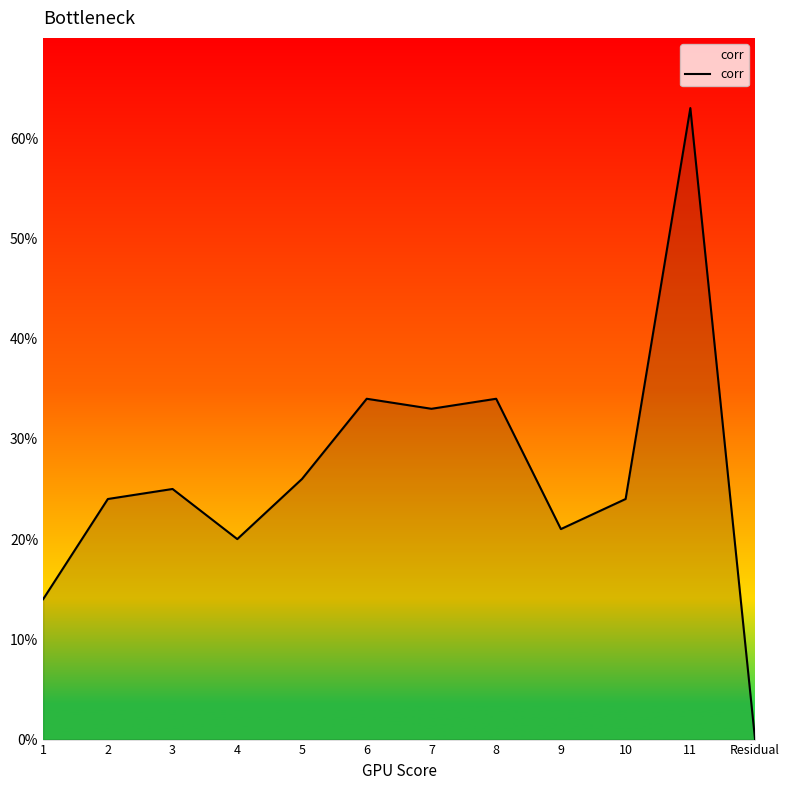

Is it true that the value at 11 is 0.6?

True